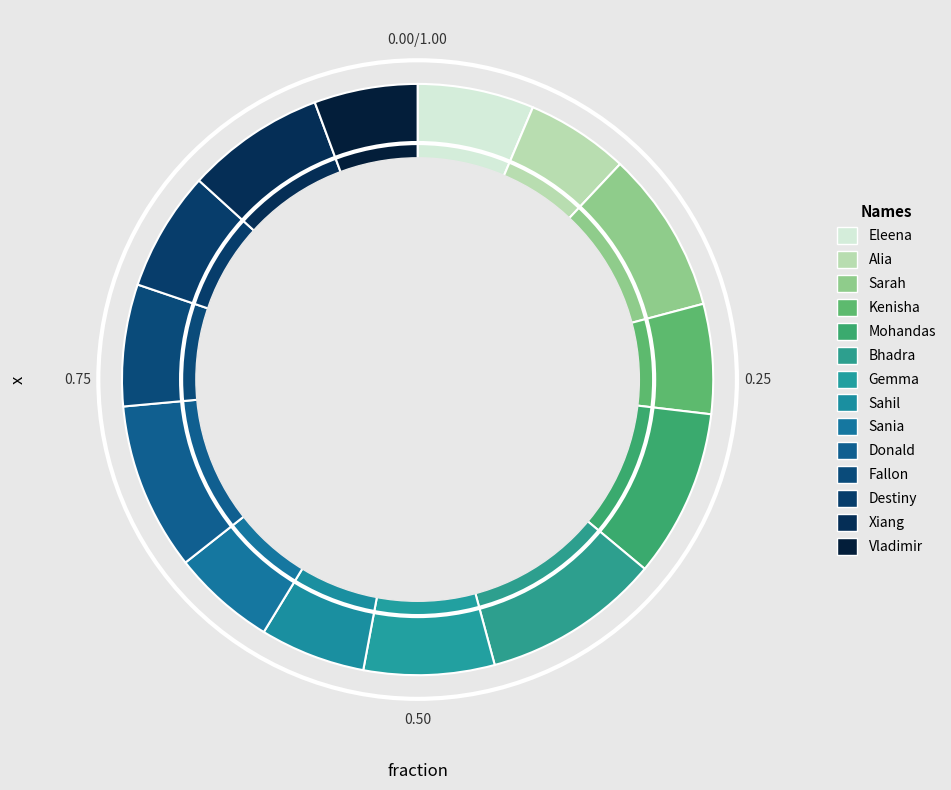

How many slices are in this pie chart?

14